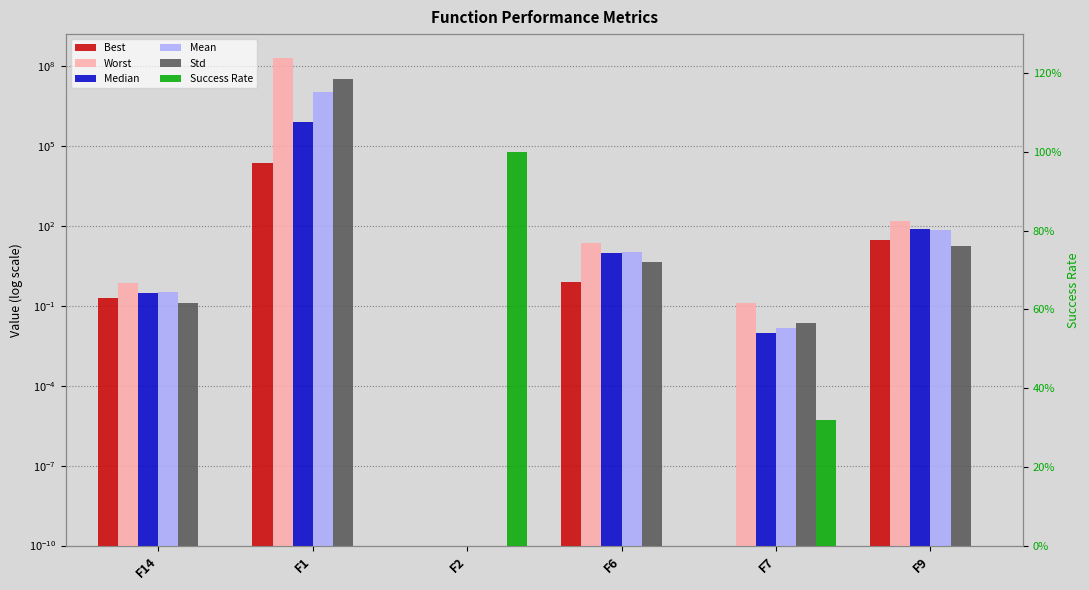

Rank the series at F14 from lowest to highest value.

Success Rate, Std, Best, Median, Mean, Worst